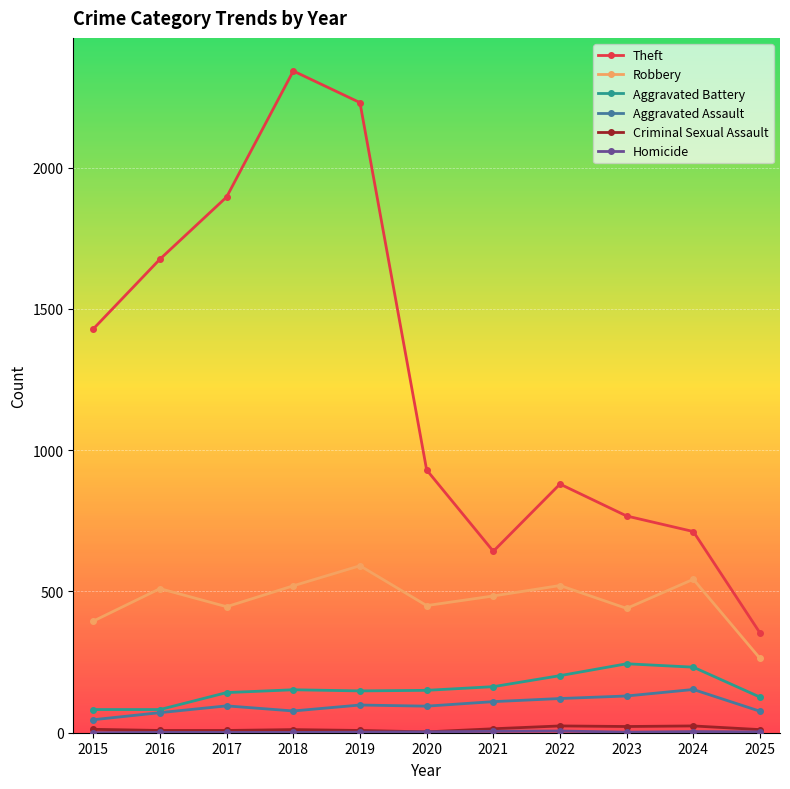

In Robbery, how many points are higher than both neighbors (excluding endpoints)?

4